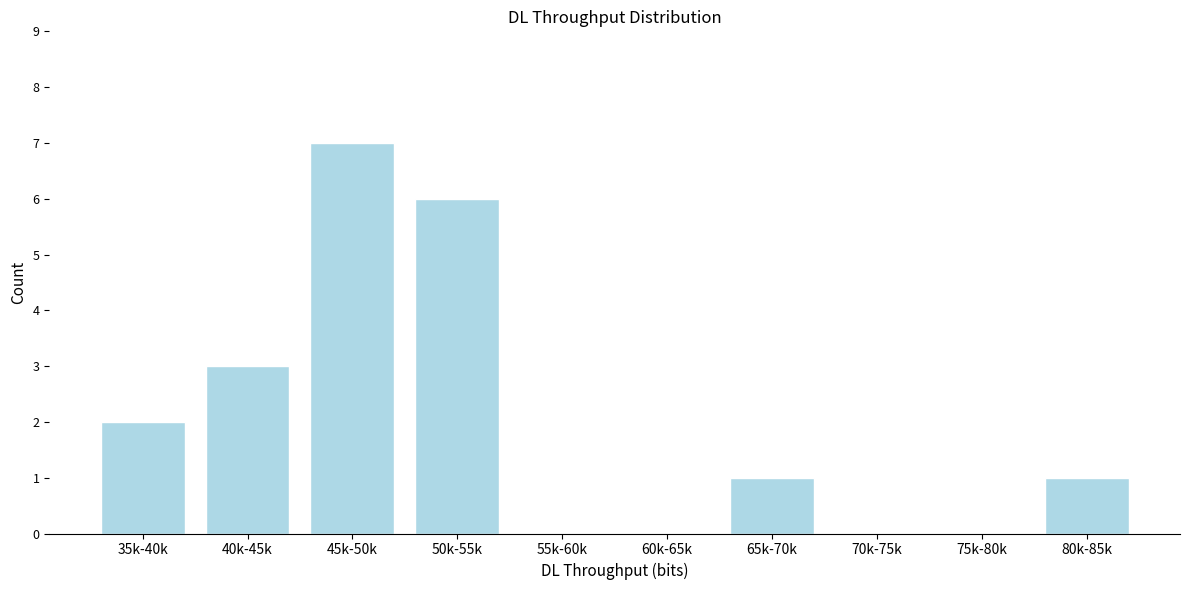

Reading right to left, transcribe all the data shown in this chart.

80k-85k=1	75k-80k=0	70k-75k=0	65k-70k=1	60k-65k=0	55k-60k=0	50k-55k=6	45k-50k=7	40k-45k=3	35k-40k=2